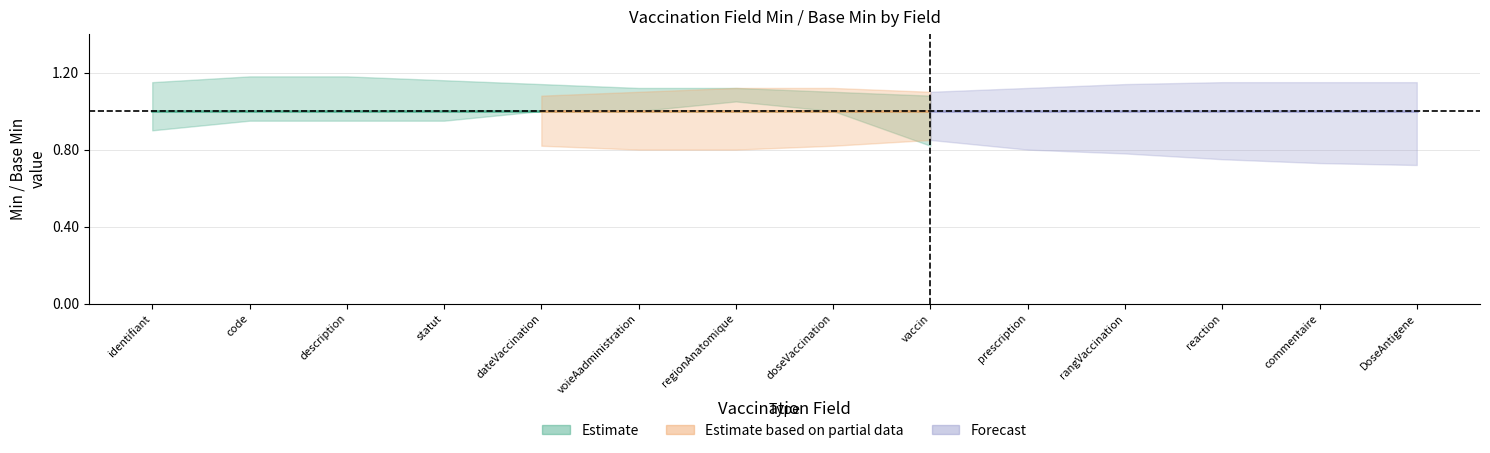

True or false: Forecast has a value of 0 at Vaccination.code.

False